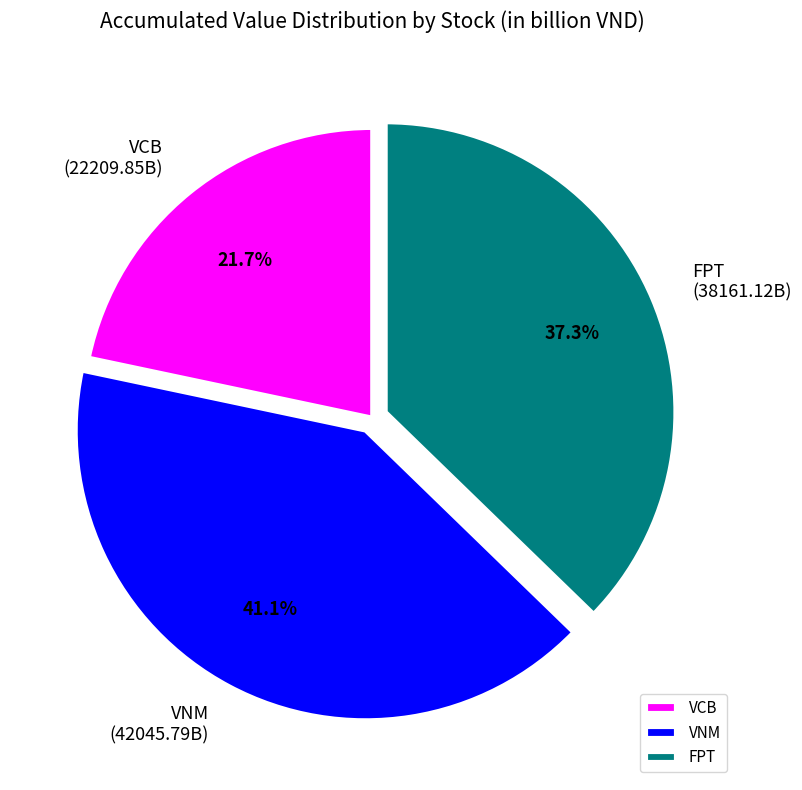

Count the number of slices in the pie.

3